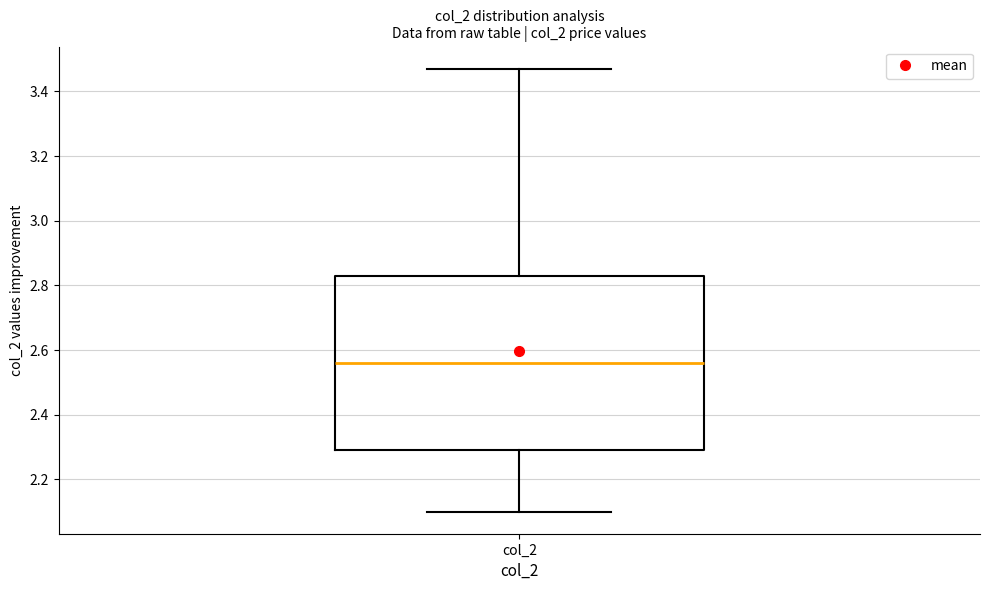

Read this box plot against the y-axis: the position of the median line, the range covered by the box, and the ends of both whiskers. The values are not printed on the chart, so give them approximately, as read against the axis.

median 2.56, box 2.30 to 2.84, whiskers 2.10 to 3.48